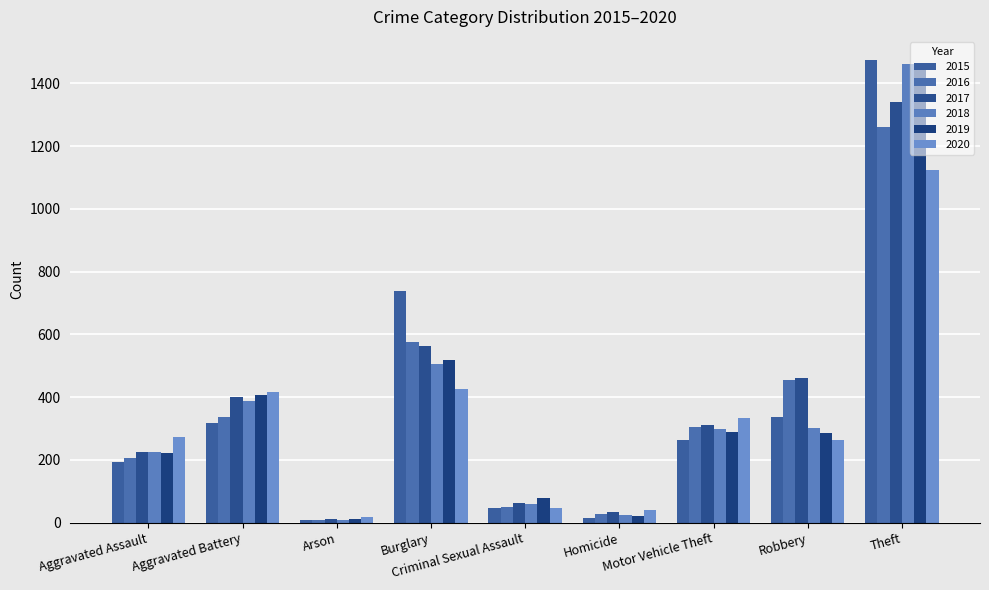

What is the maximum value for 2019?

1459